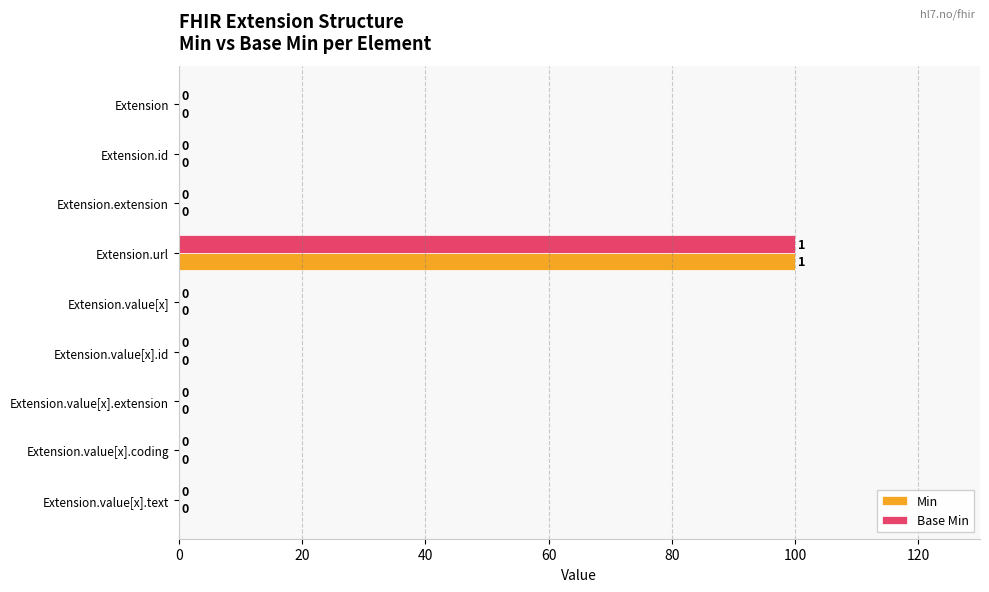

At which category is the sum across all series the highest?

Extension.url